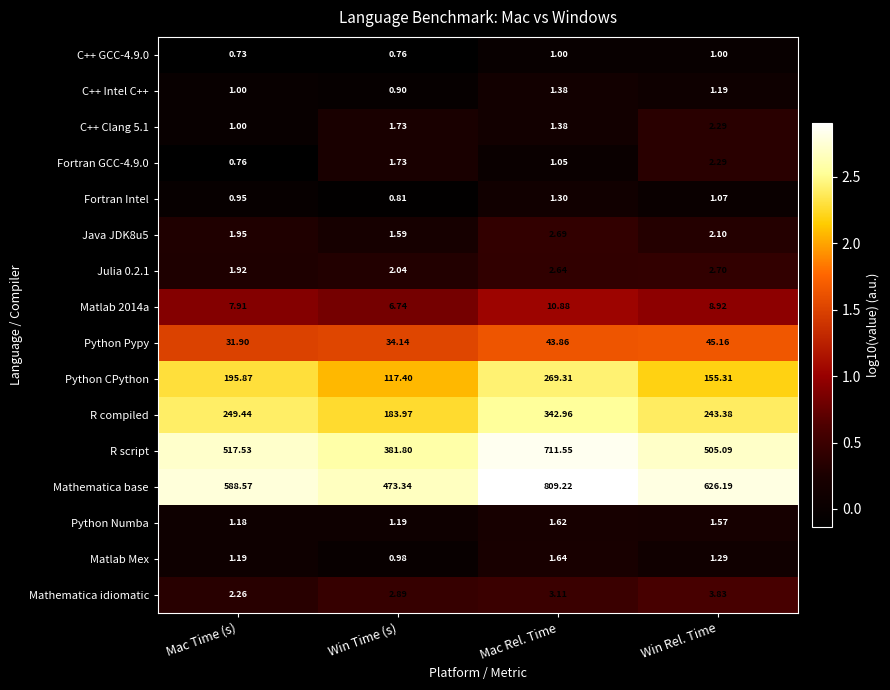

Which category has the highest value across all series?

Mac Rel. Time